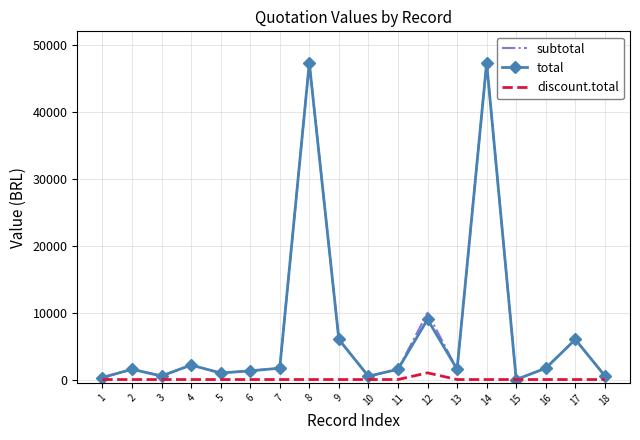

Which series changed the most between 8 and 12?

total